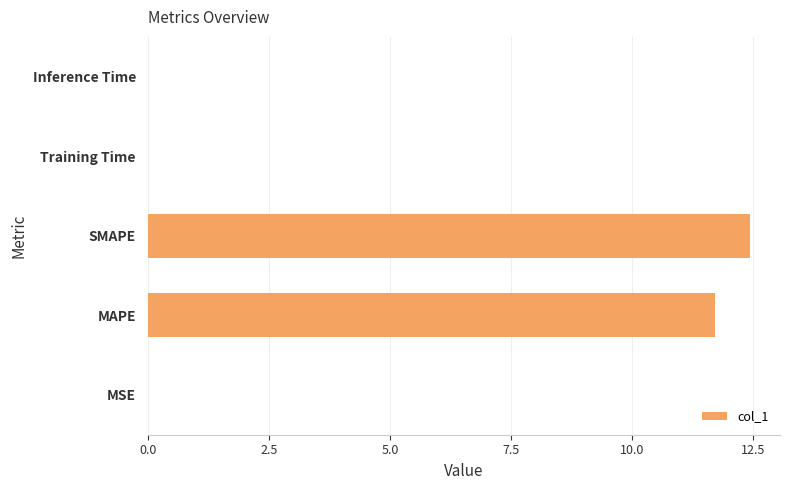

Is it true that the value at Inference Time is 0.0?

True